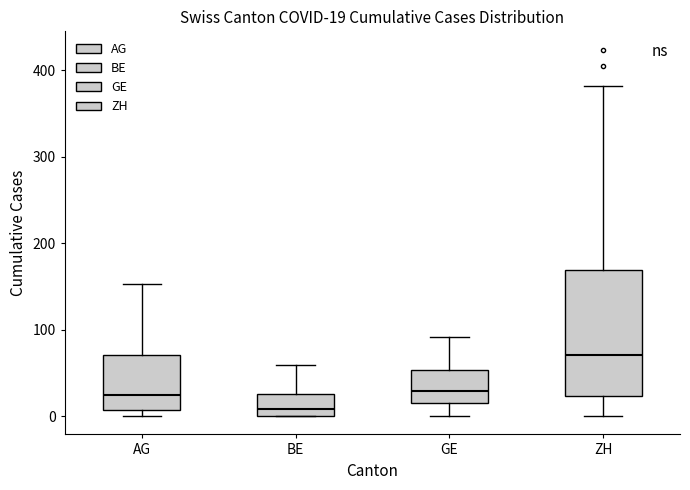

Which box is the tallest, from its lower edge to its upper edge?

ZH